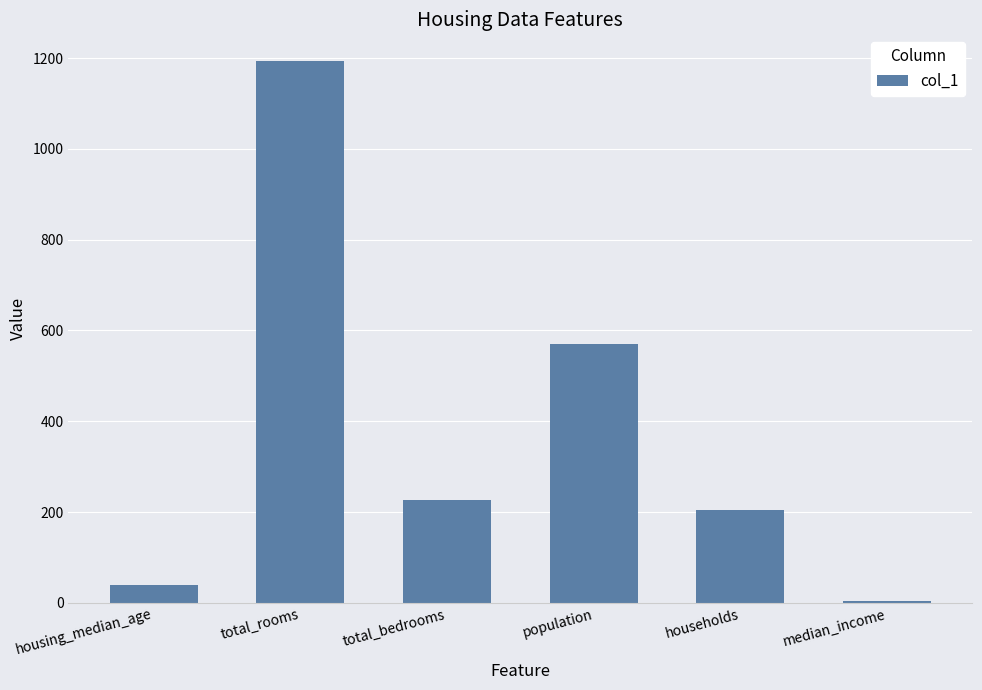

Are the bars horizontal?

No